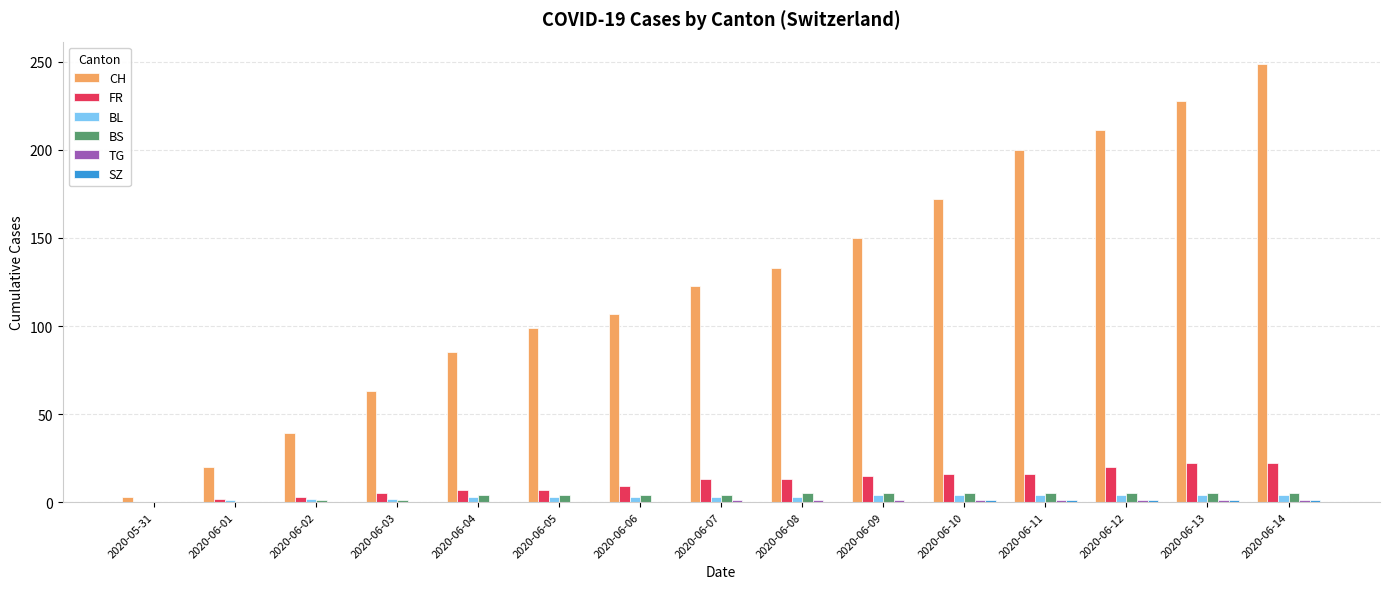

Is the value of CH at 2020-06-11 greater than the value of FR at 2020-06-14?

Yes